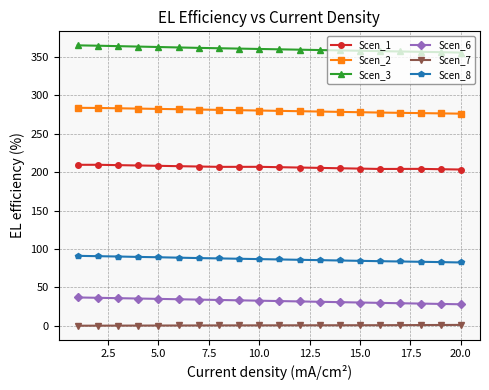

What is the average value of the Scen_6 series?

32.4